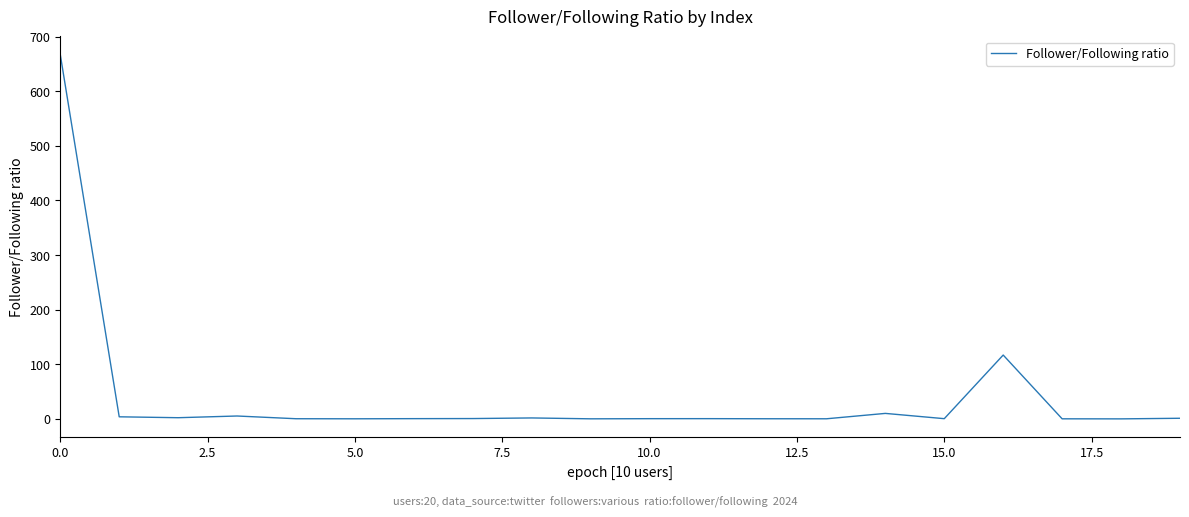

What is the maximum value shown in the chart?

667.0